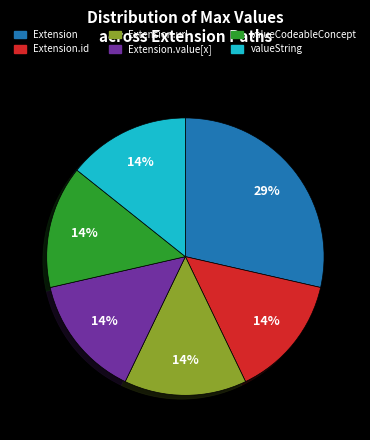

To the nearest percent, what is the average slice percentage?

17%